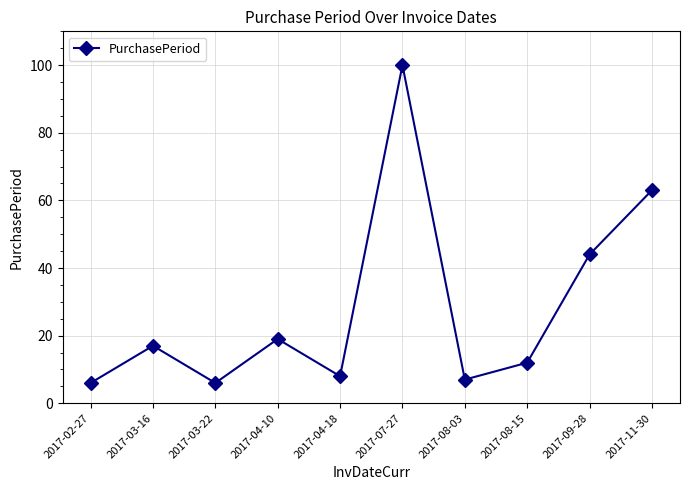

Reading left to right, transcribe all the data shown in this chart.

2017-02-27=6	2017-03-16=17	2017-03-22=6	2017-04-10=19	2017-04-18=8	2017-07-27=100	2017-08-03=7	2017-08-15=12	2017-09-28=44	2017-11-30=63